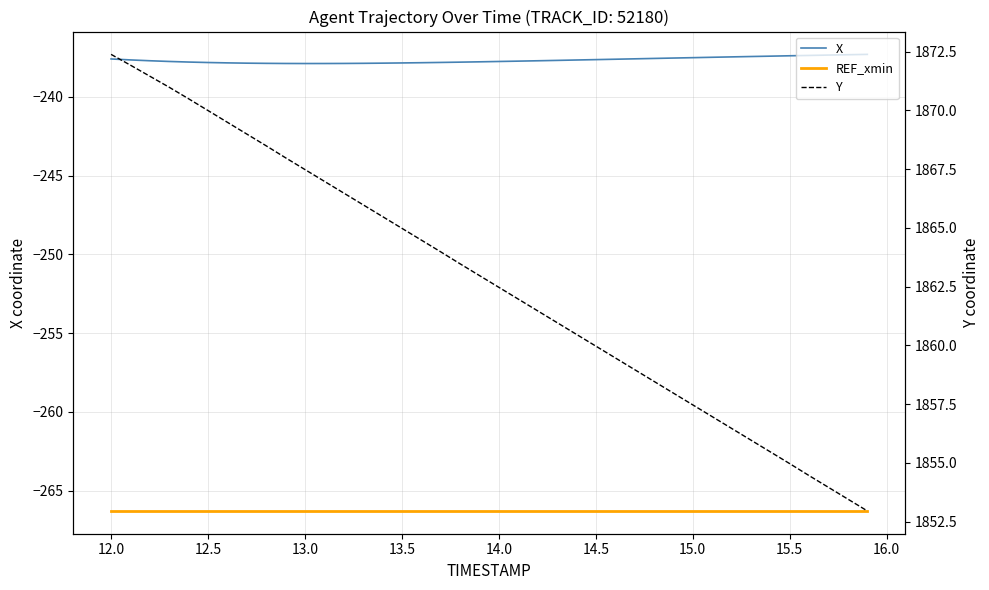

True or false: Y has more than 0 points higher than both neighbors.

False